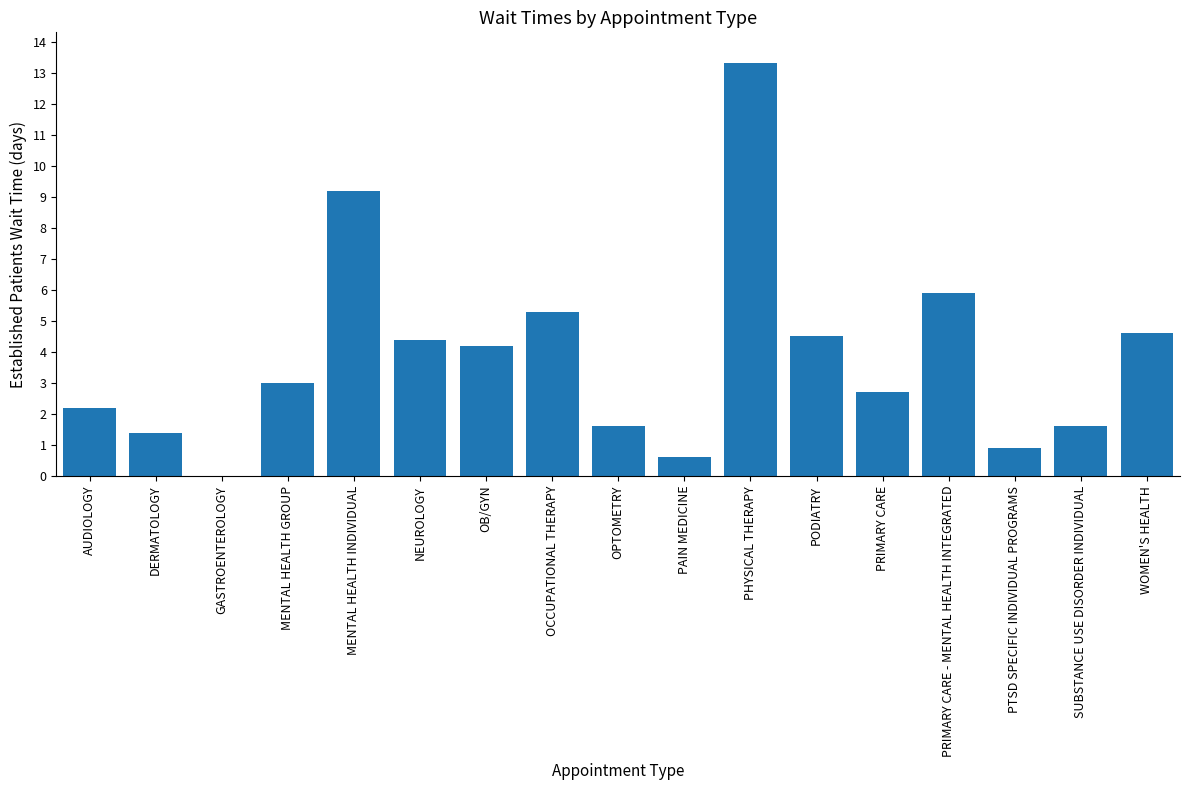

What is the greatest value displayed?

13.3